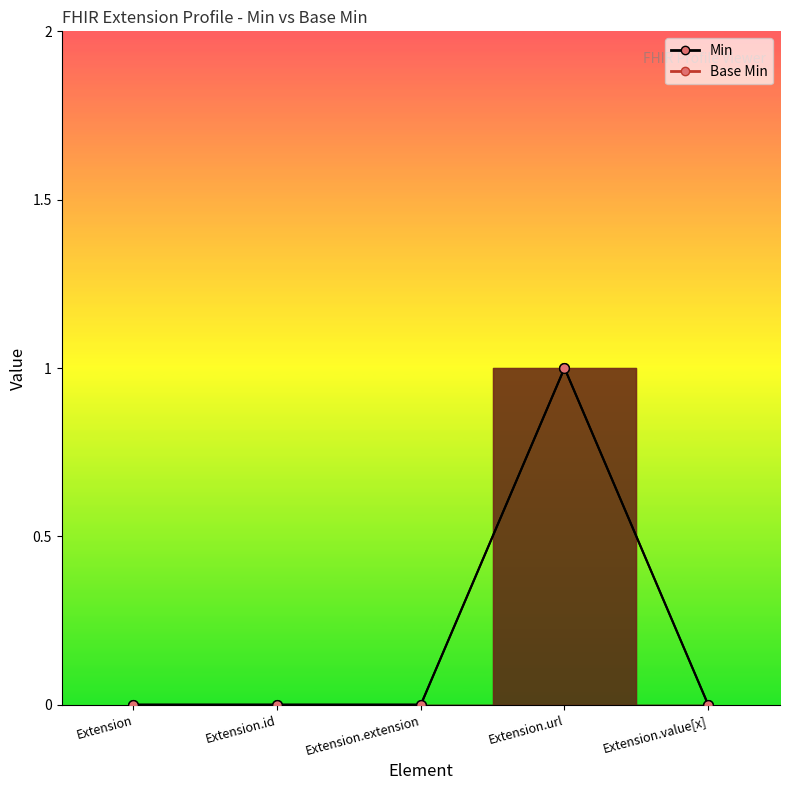

Which category has the lowest value in the Min series?

Extension